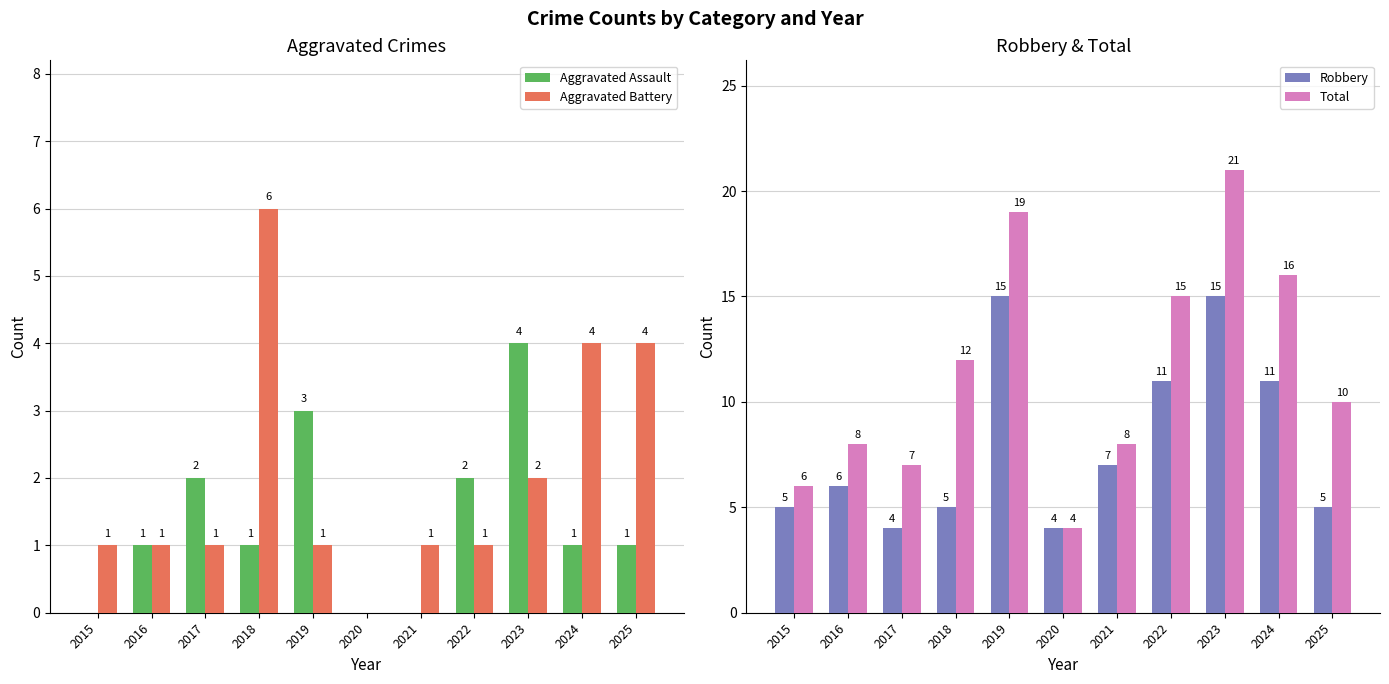

How many data points in Aggravated Assault are less than 1?

3